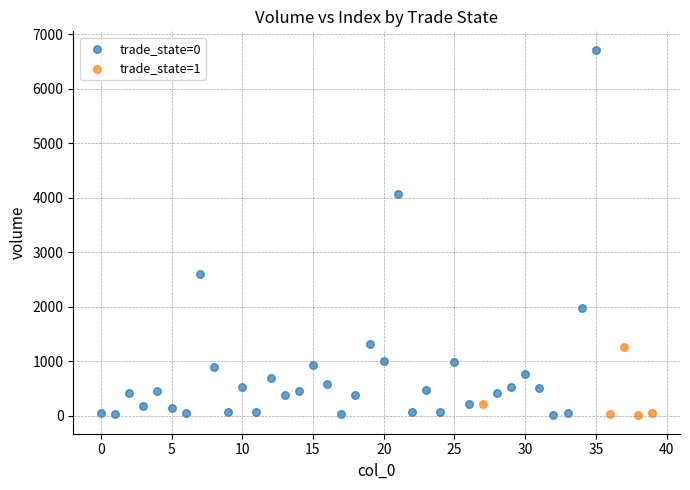

What are all the series names shown in the legend?

trade_state=0, trade_state=1